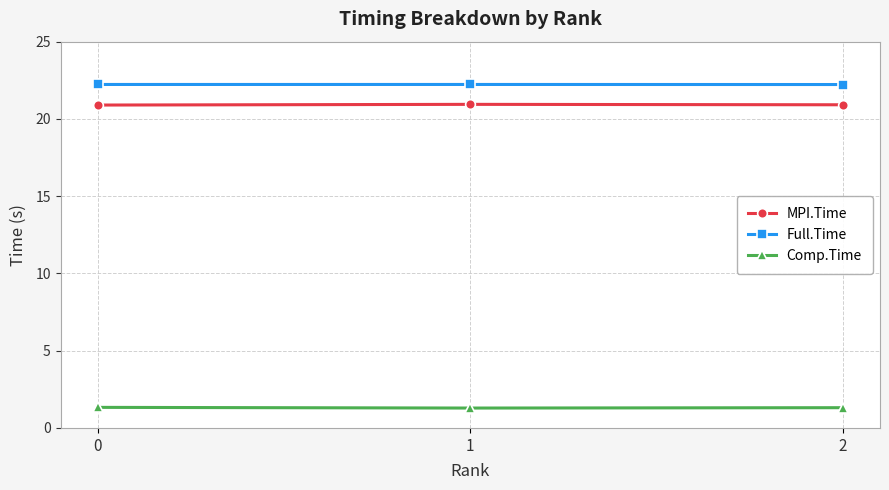

Is it true that MPI.Time equals 11.6 at 0?

False